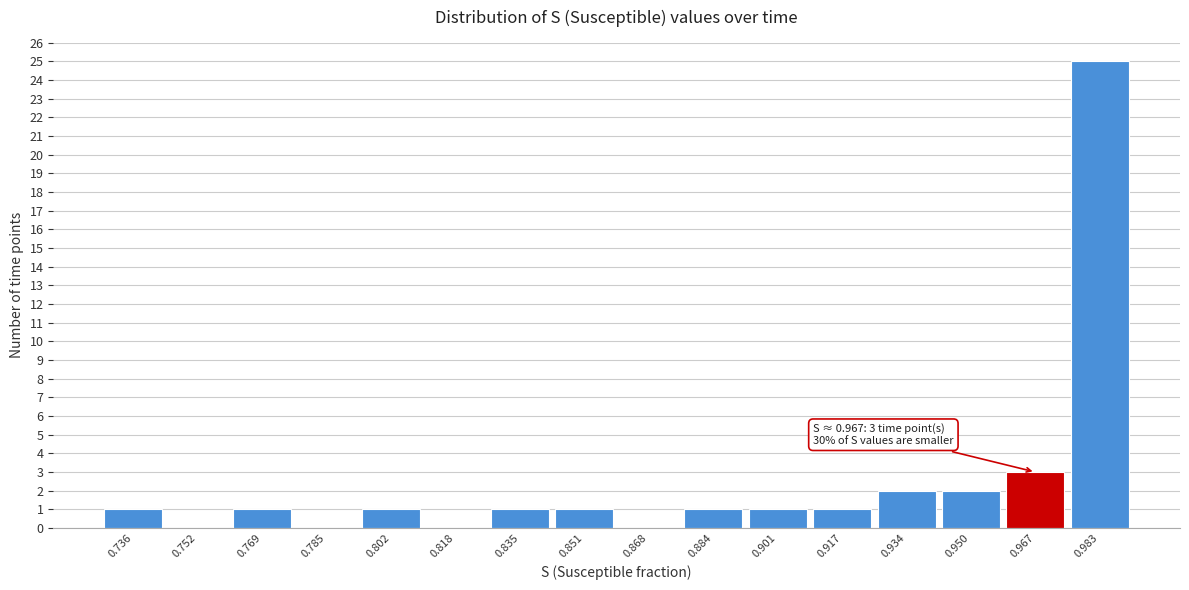

Reading left to right, extract all data points from this chart.

0.736=1	0.752=0	0.769=1	0.785=0	0.802=1	0.818=0	0.835=1	0.851=1	0.868=0	0.884=1	0.901=1	0.917=1	0.934=2	0.950=2	0.967=3	0.983=25